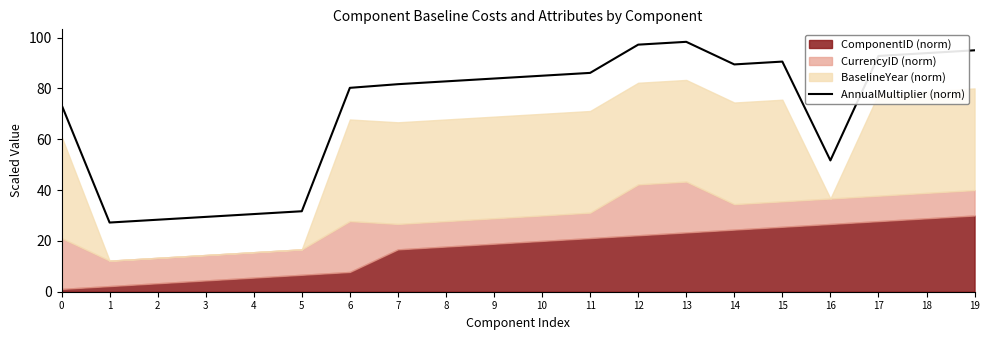

The value at 19 is 95.0. True or false?

True